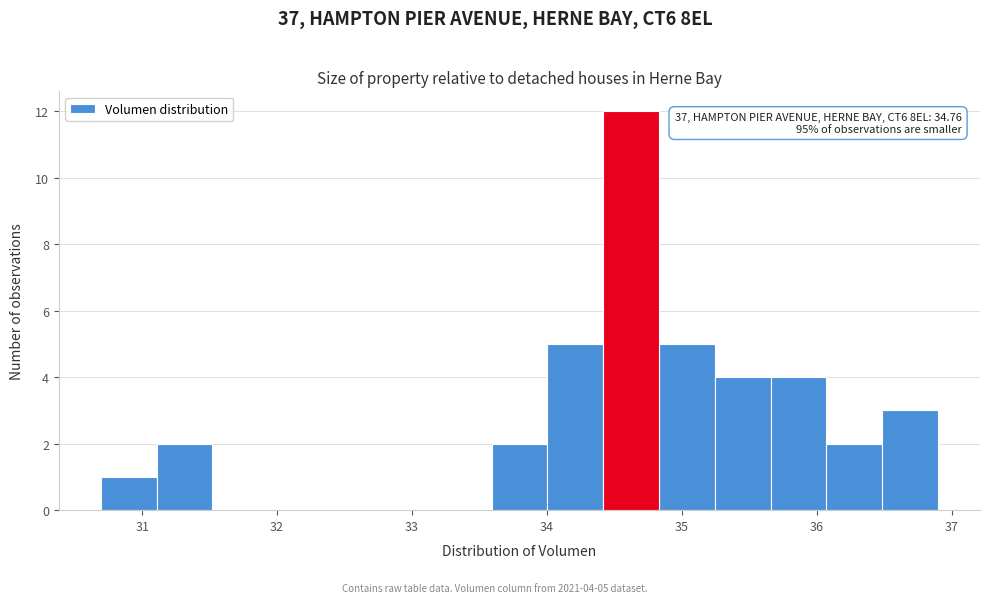

Which range on the x-axis has the tallest bar?

34.4 to 34.8